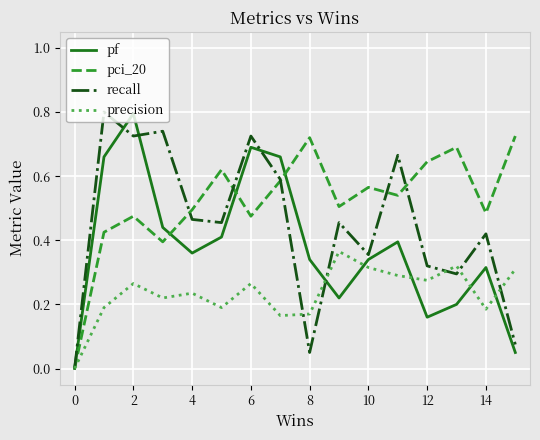

What is the maximum value shown in the chart?

0.8